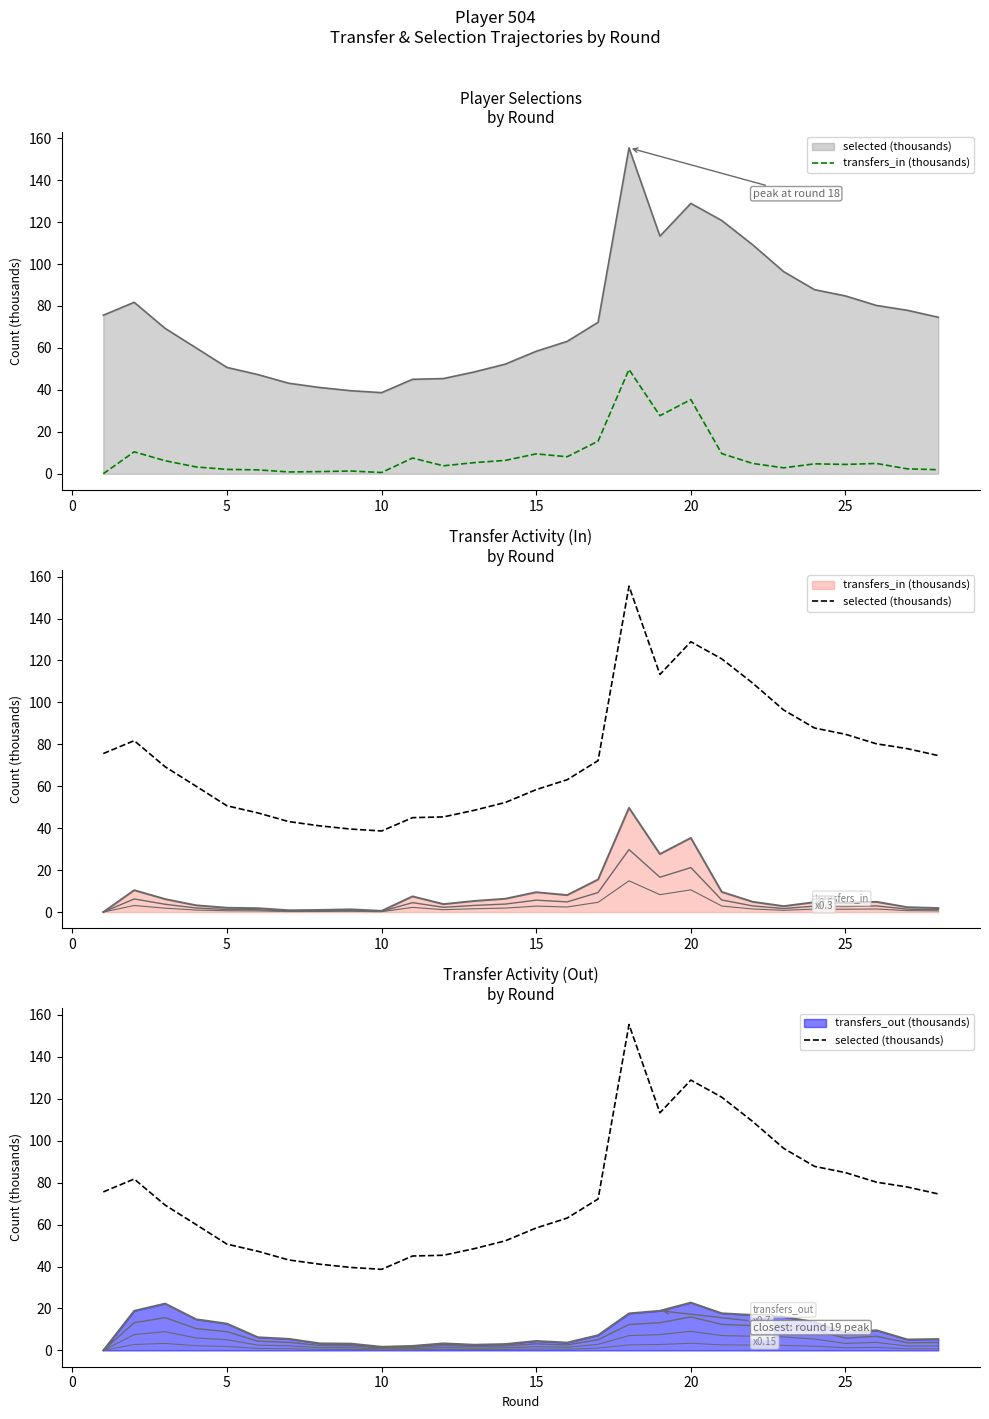

True or false: transfers_in (thousands) and selected (thousands) cross at least once.

False